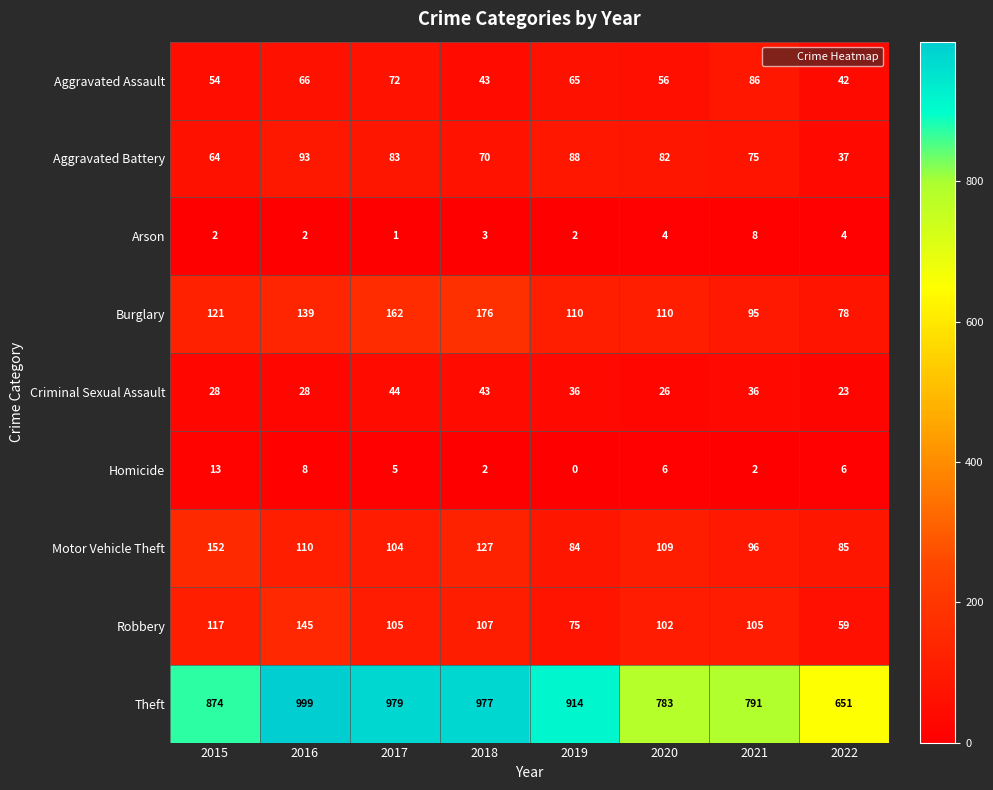

At which category does the chart reach its minimum across all series?

2019